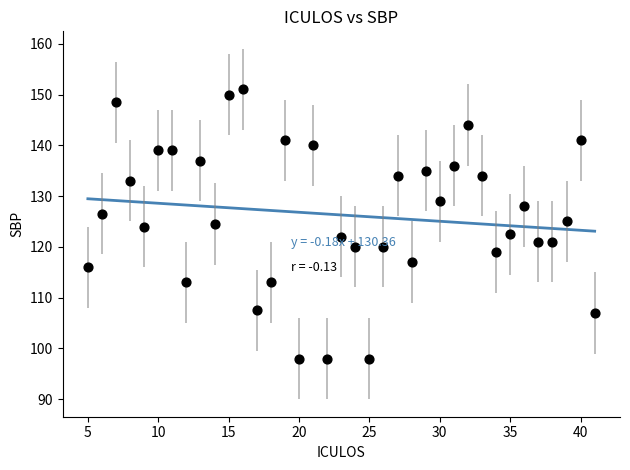

What is the range of Y values (max minus min)?

53.0